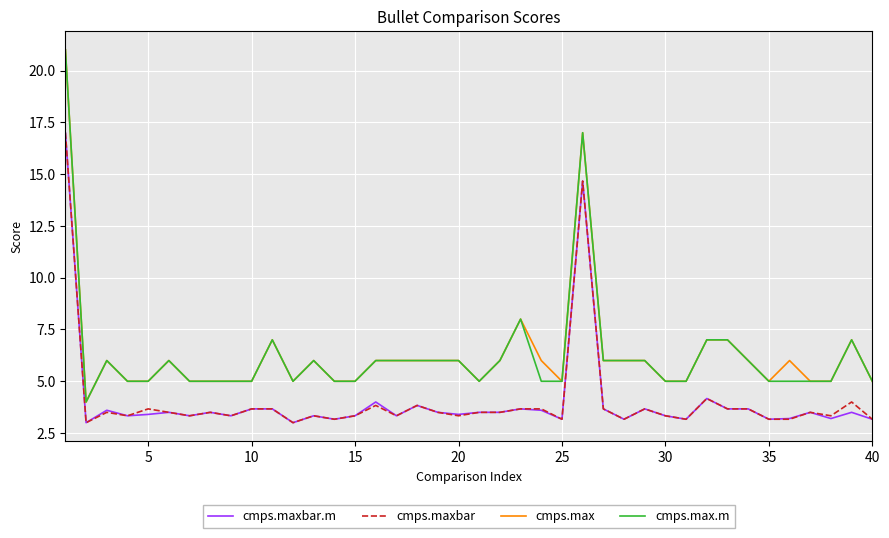

True or false: cmps.maxbar and cmps.max.m cross at least once.

False